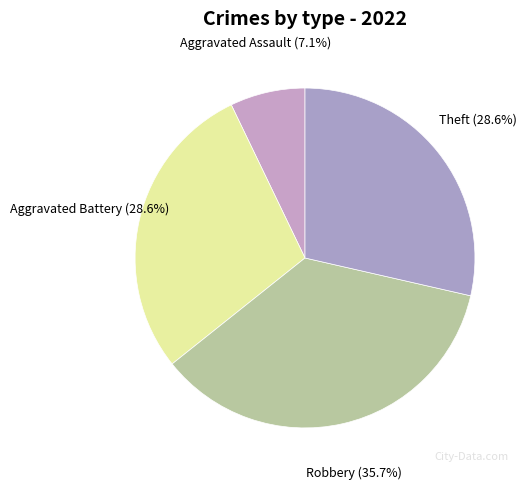

Approximately how many times larger is the value at Theft compared to Aggravated Battery?

1.0